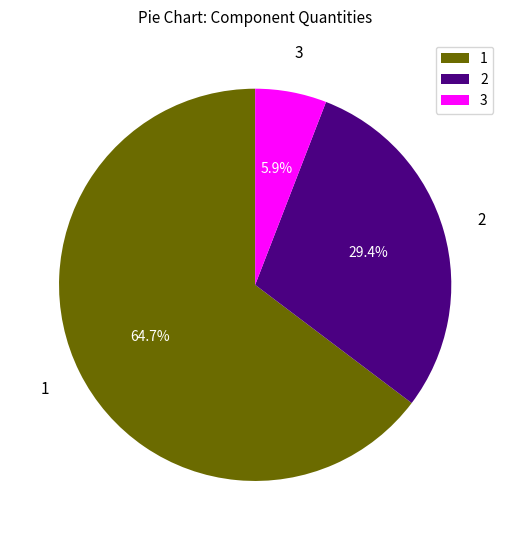

What portion of the pie excludes 1?

35.3%